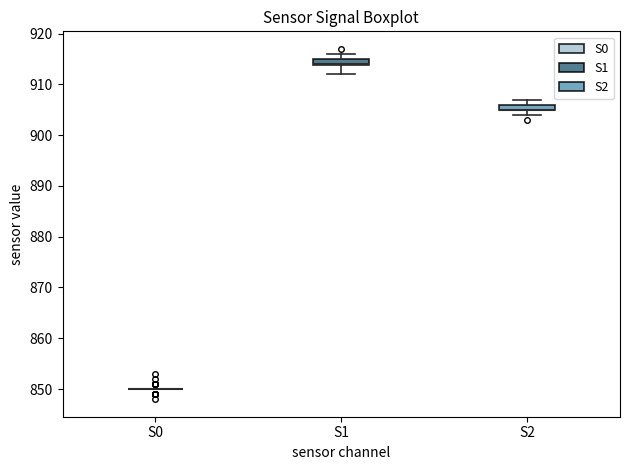

Where is the upper edge of the box for S2 on the y-axis? The values are not printed on the chart, so give them approximately, as read against the axis.

906